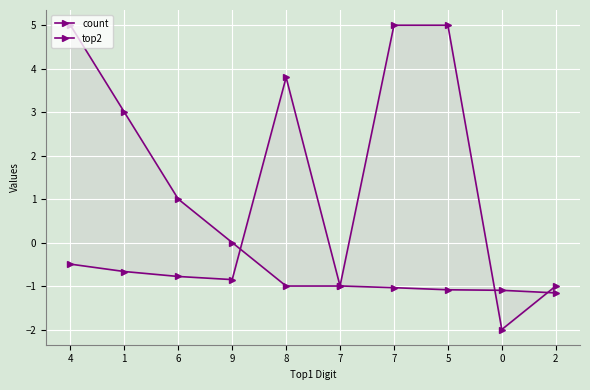

The value of count at 0 is -1.1. True or false?

True